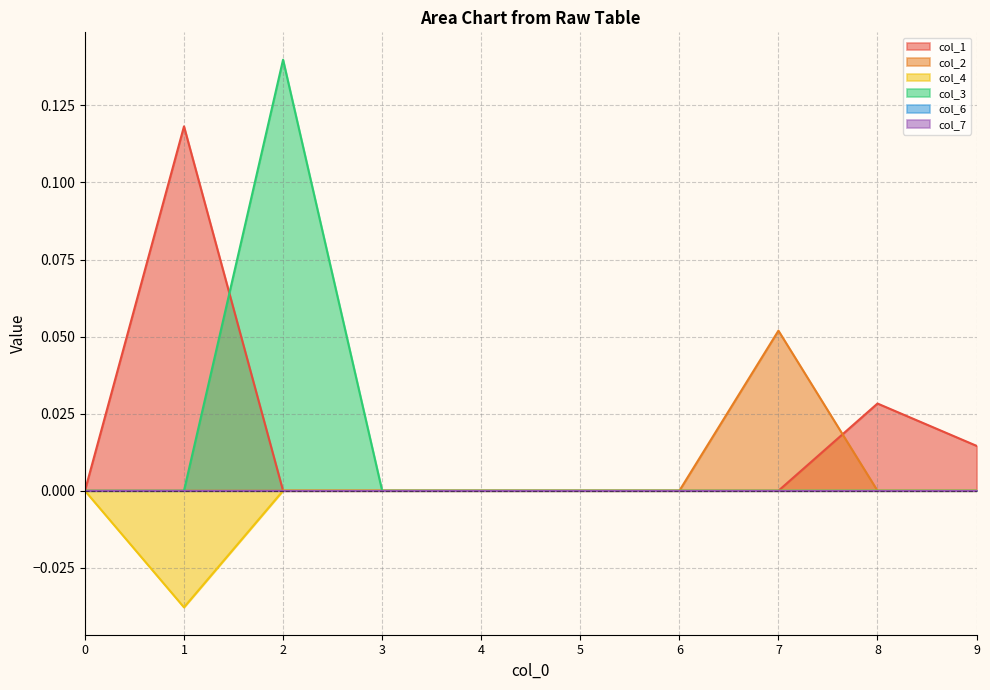

Reading right to left, what are all the values shown in this chart?

col_1: 9=0.0	8=0.0	7=0.0	6=0.0	5=0.0	4=0.0	3=0.0	2=0.0	1=0.1	0=0.0
col_2: 9=0.0	8=0.0	7=0.1	6=0.0	5=0.0	4=0.0	3=0.0	2=0.0	1=0.0	0=0.0
col_4: 9=0.0	8=0.0	7=0.0	6=0.0	5=0.0	4=0.0	3=0.0	2=0.0	1=-0.0	0=0.0
col_3: 9=0.0	8=0.0	7=0.0	6=0.0	5=0.0	4=0.0	3=0.0	2=0.1	1=0.0	0=0.0